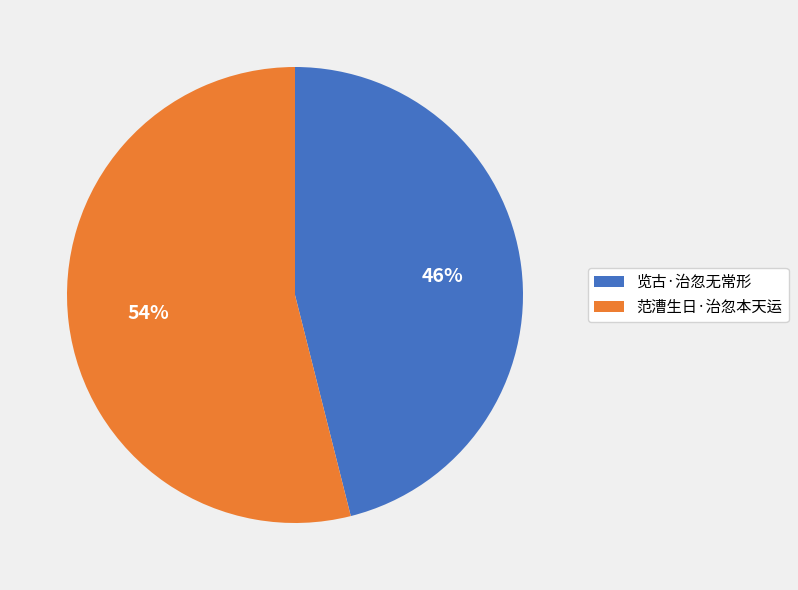

How many slices are in this pie chart?

2